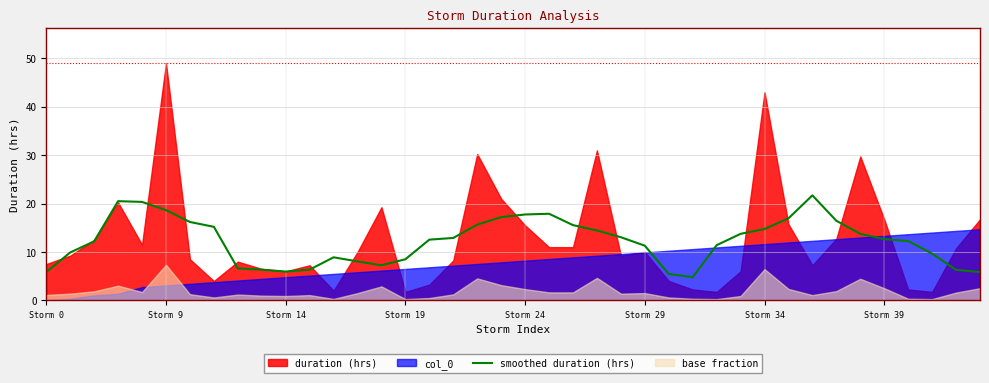

What is the highest value of the smoothed duration (hrs) series?

21.7